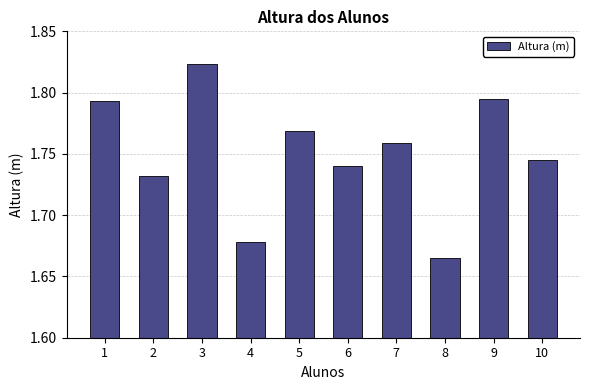

How many values are between 1 and 2?

10